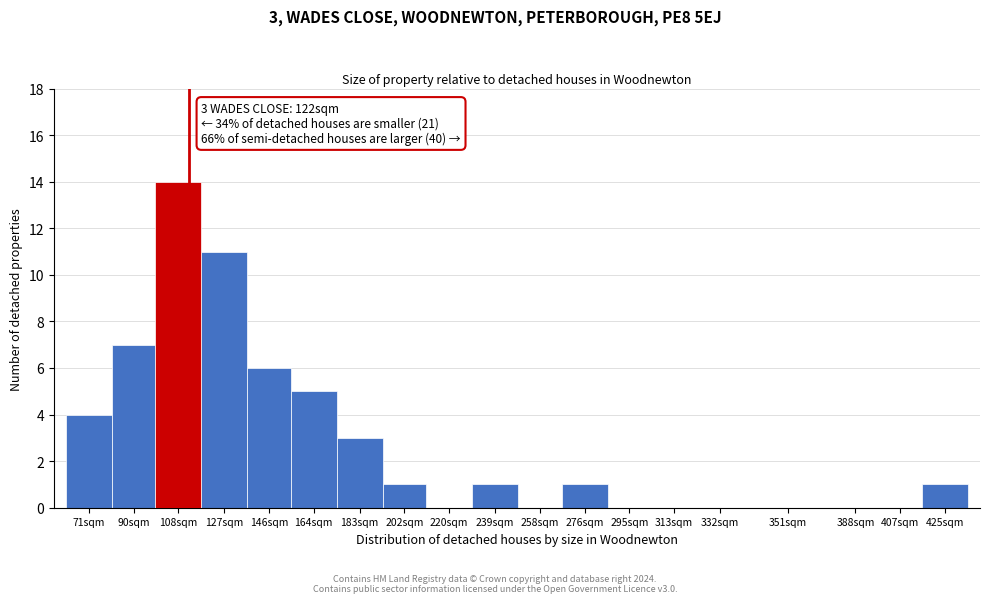

Reading left to right, transcribe all the data shown in this chart.

71sqm=4	90sqm=7	108sqm=14	127sqm=11	146sqm=6	164sqm=5	183sqm=3	202sqm=1	220sqm=0	239sqm=1	258sqm=0	276sqm=1	295sqm=0	313sqm=0	332sqm=0	351sqm=0	388sqm=0	407sqm=0	425sqm=1